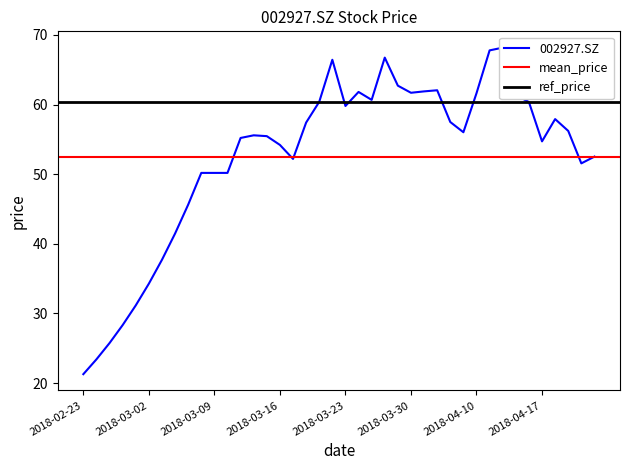

How many data points does each series have?

40